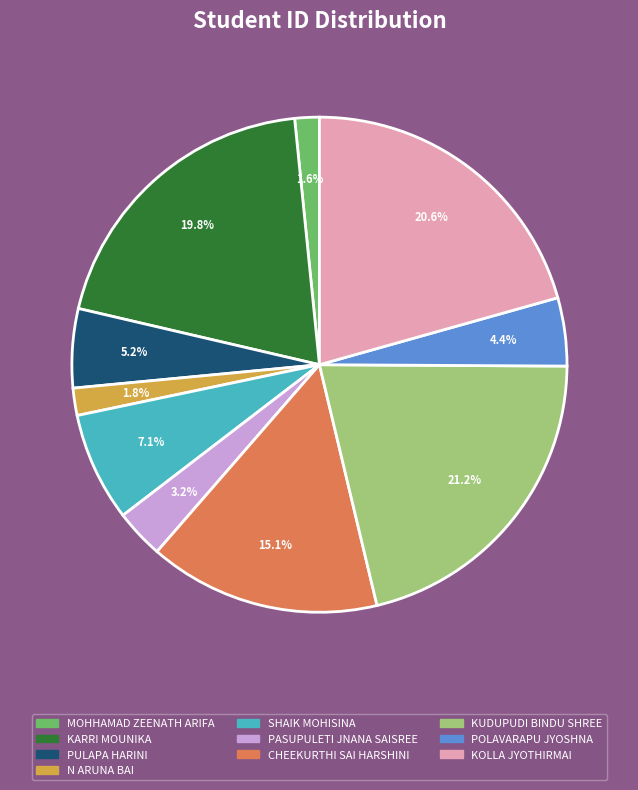

Which slice is the largest?

KUDUPUDI BINDU SHREE